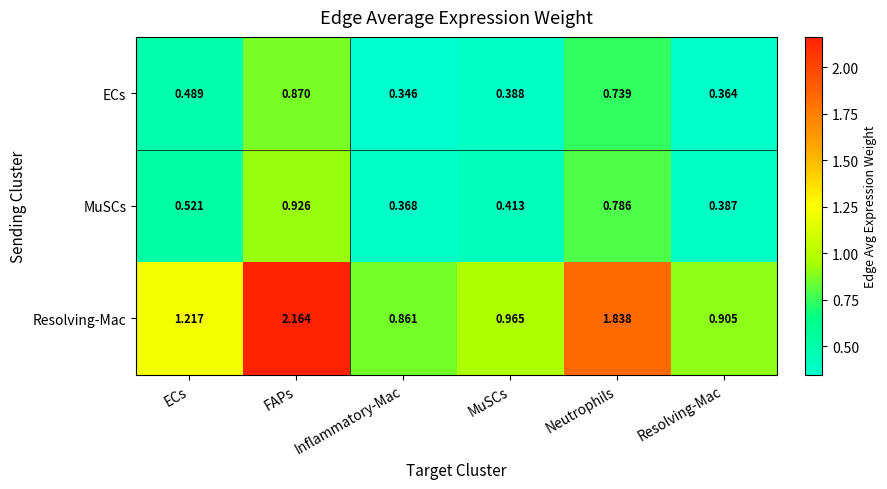

Between FAPs and MuSCs, which series saw the biggest shift?

Resolving-Mac